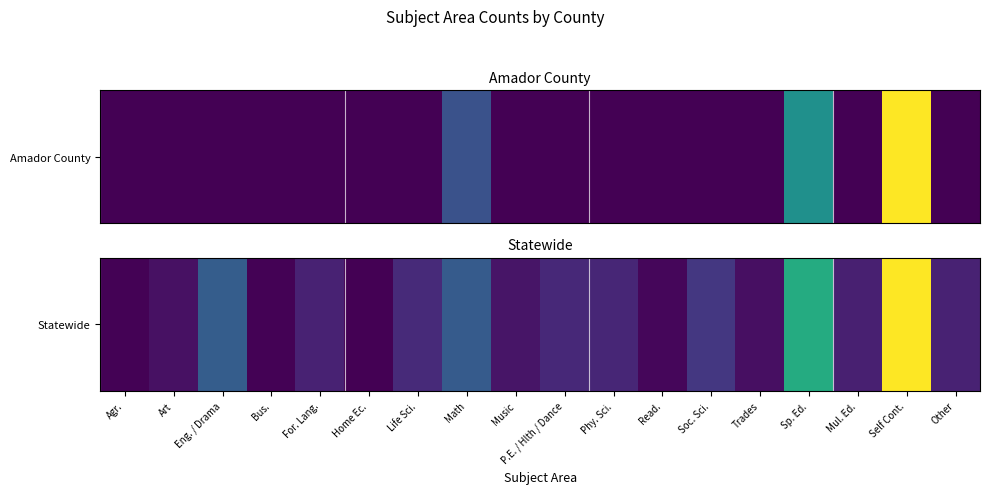

Between Life Sci. and Read., which is larger?

Life Sci.